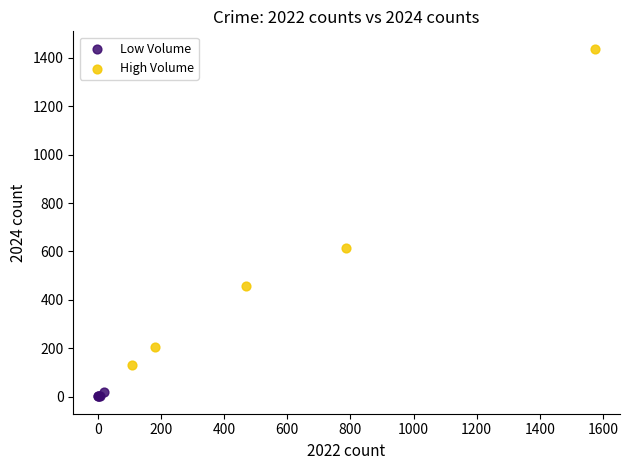

Which series contains the lowest Y value?

Low Volume